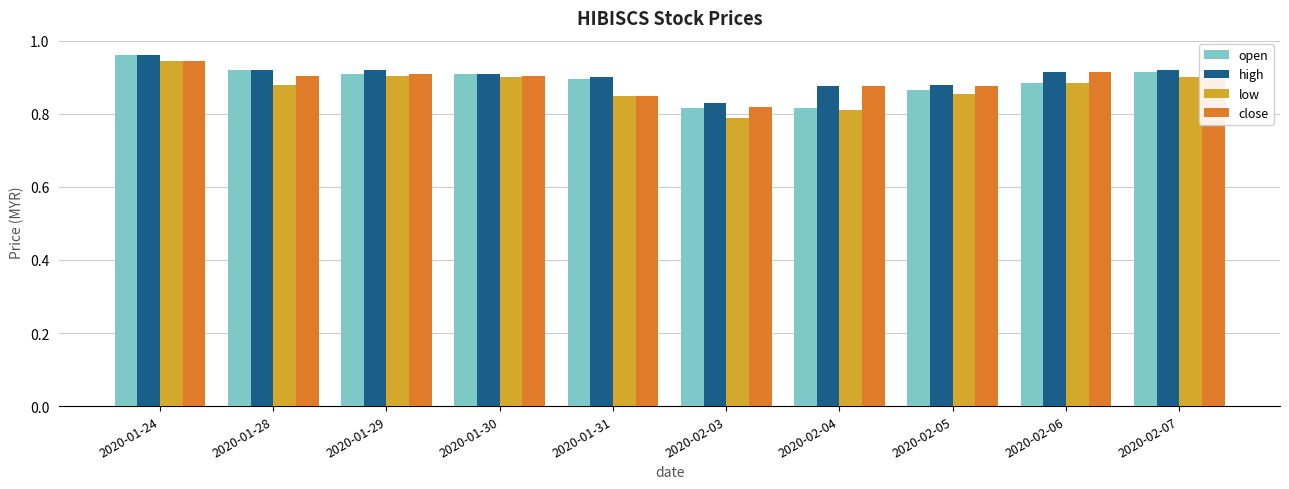

The close series shows 0.9 at 2020-01-28. True or false?

True